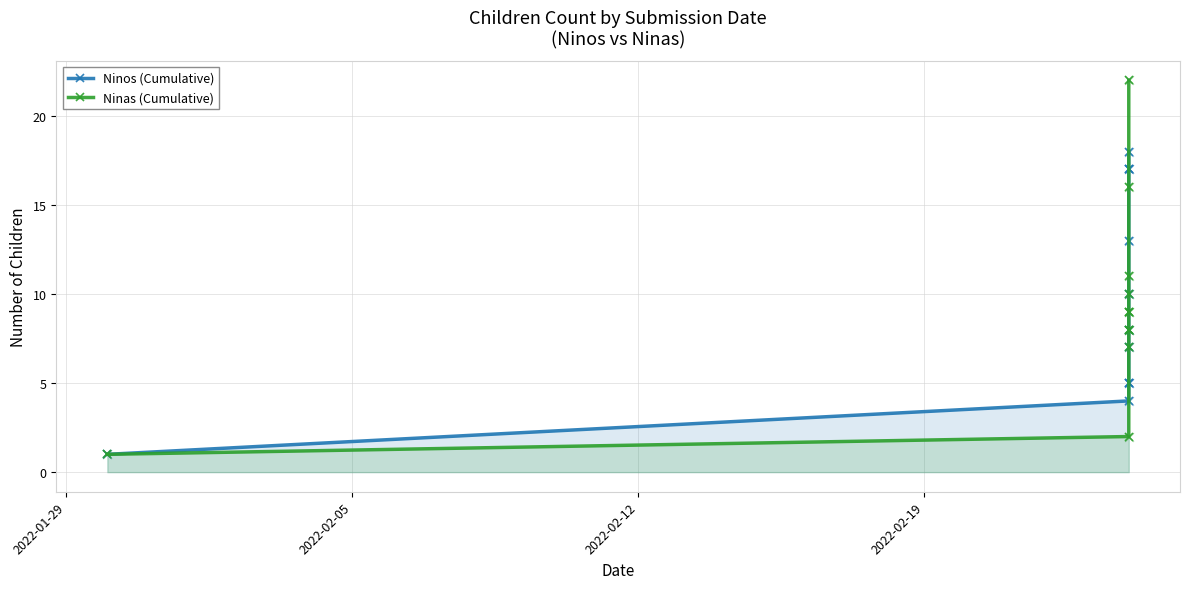

Which series has the largest Y range (max minus min)?

Ninas (Cumulative)